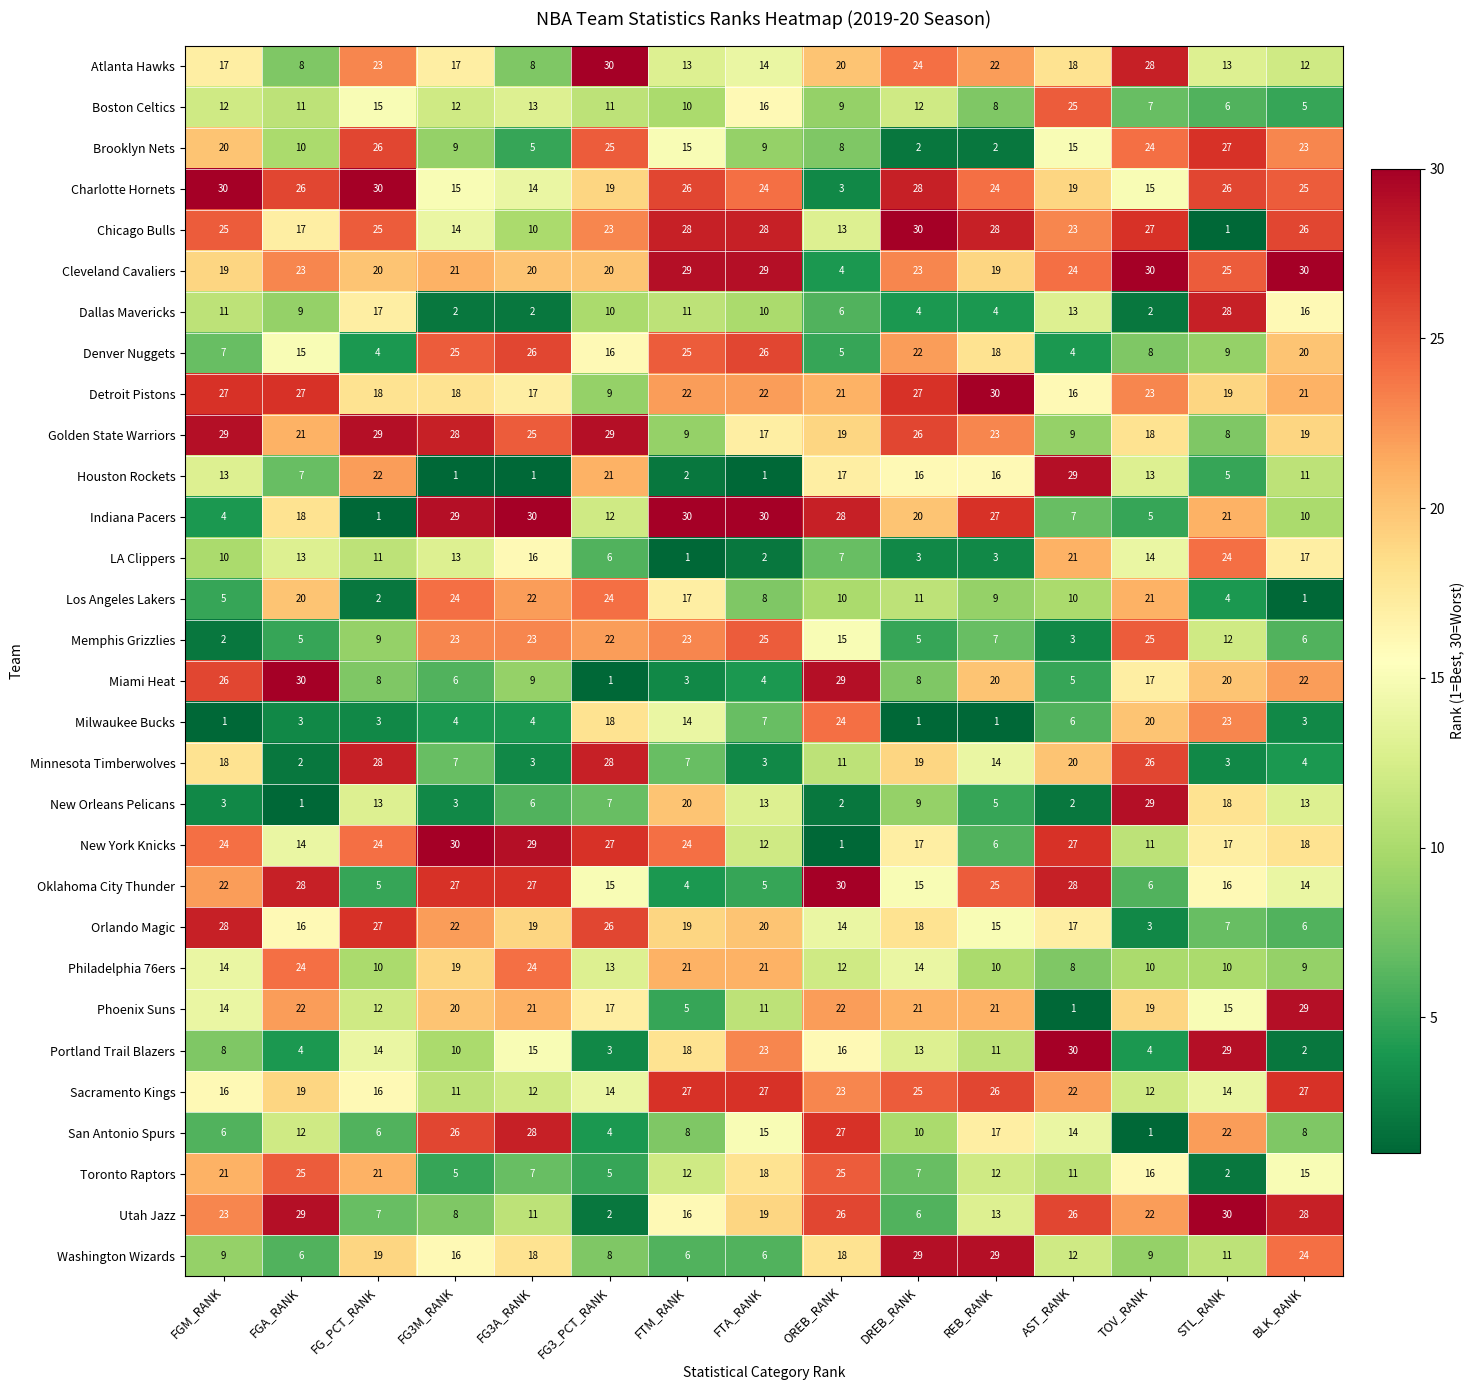

What is the difference between the Boston Celtics values at FGA_RANK and REB_RANK?

3